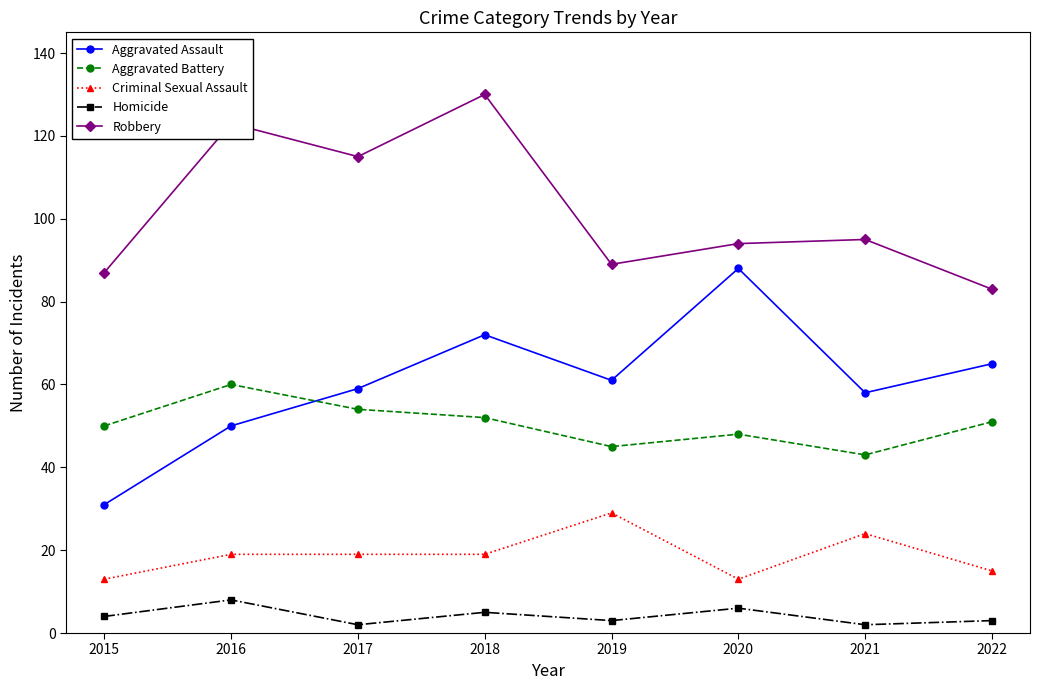

Between 2016 and 2018, which series saw the biggest shift?

Aggravated Assault